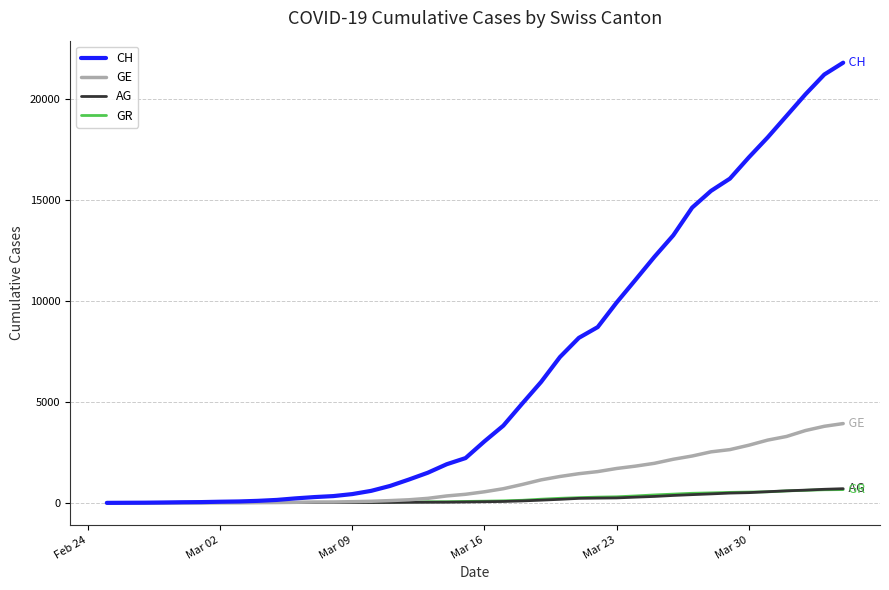

What is the average value of the AG series?

187